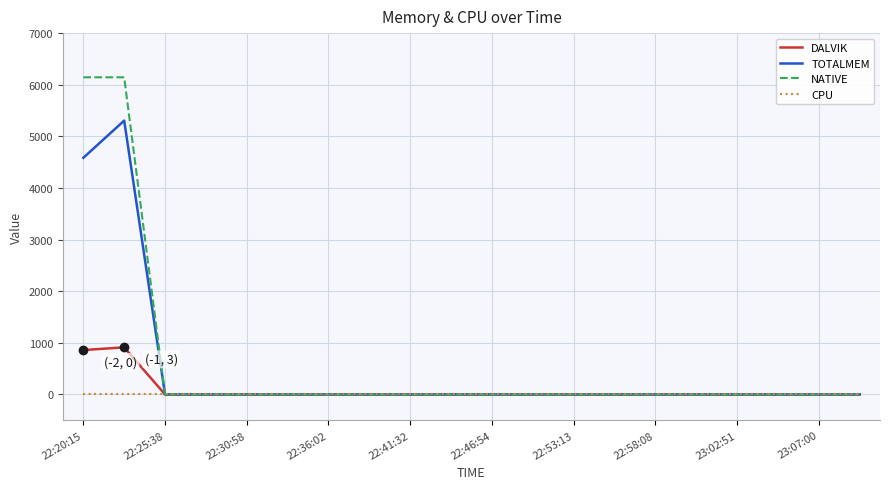

Which series has the largest range (max minus min)?

NATIVE